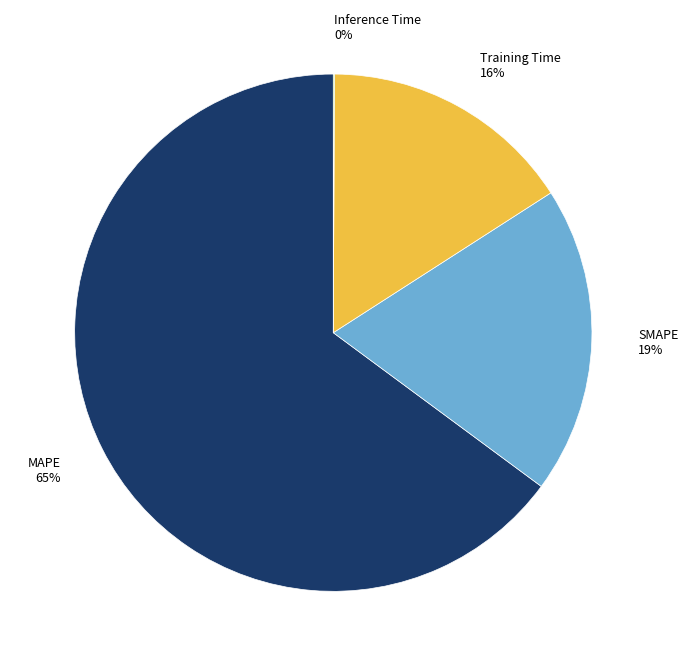

What is the ratio of the value at SMAPE to the value at Training Time?

1.2